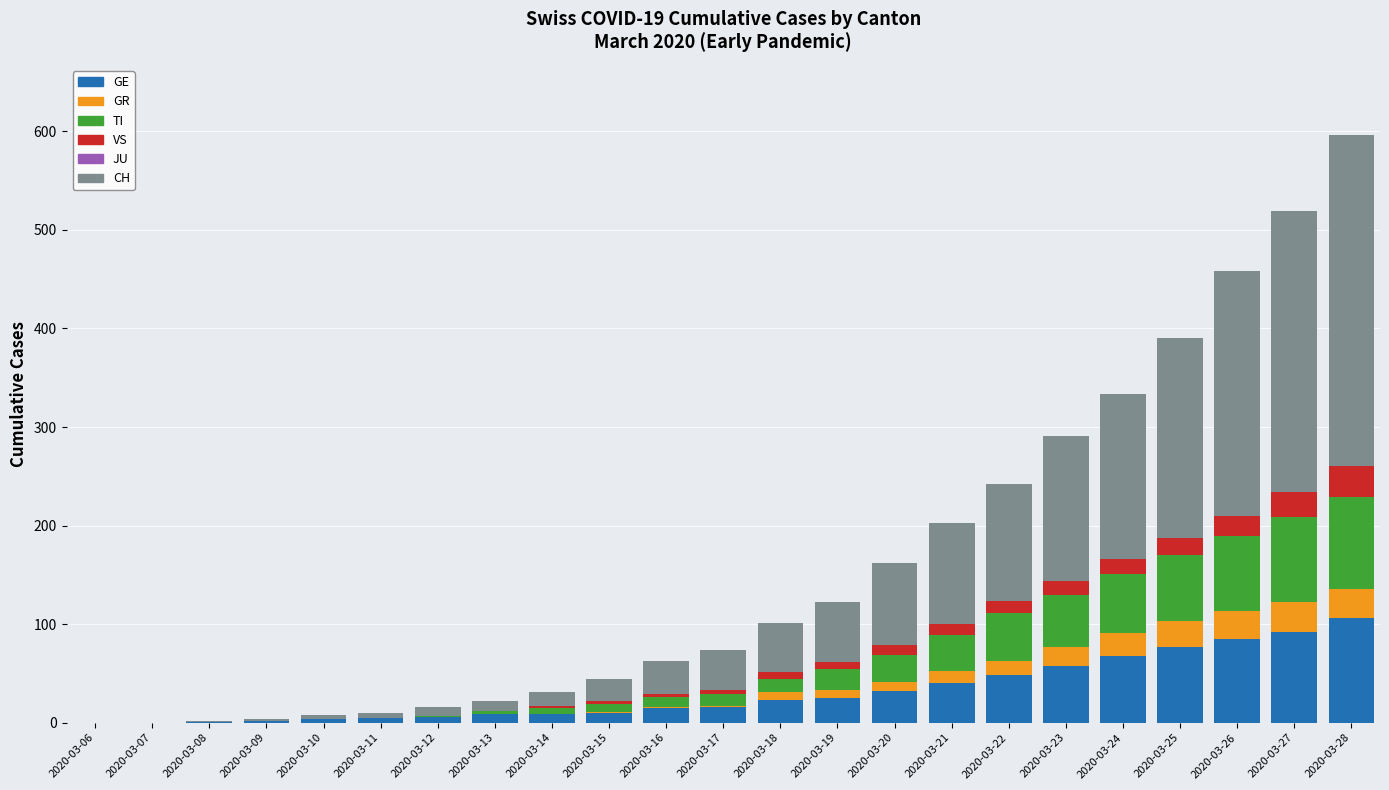

At which category is the sum across all series the highest?

2020-03-28